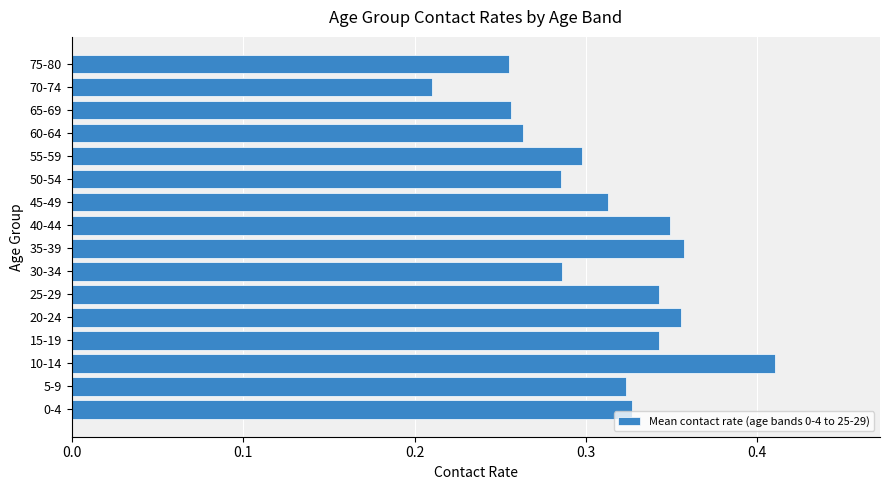

What is the sum of the values at 65-69 and 20-24?

0.6